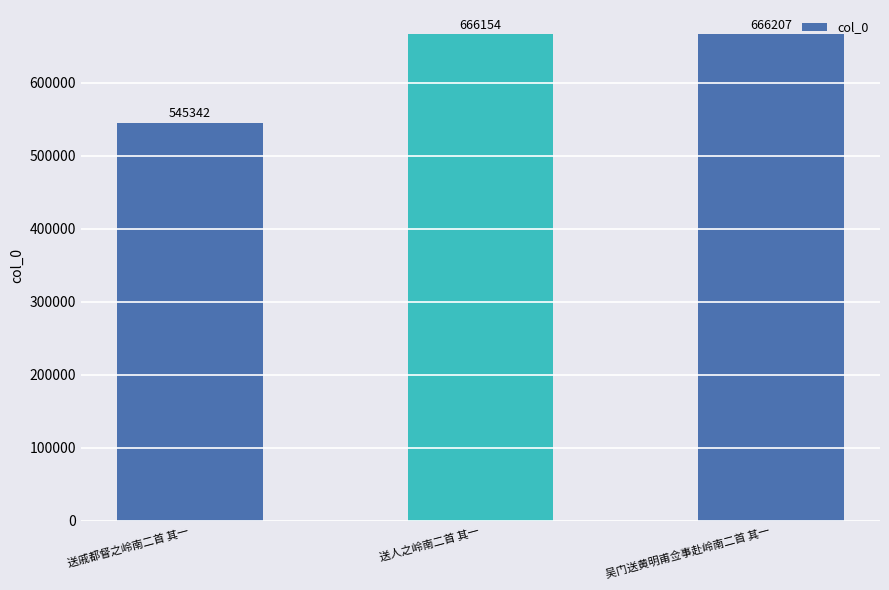

The value at 送人之岭南二首 其一 is 219003. True or false?

False